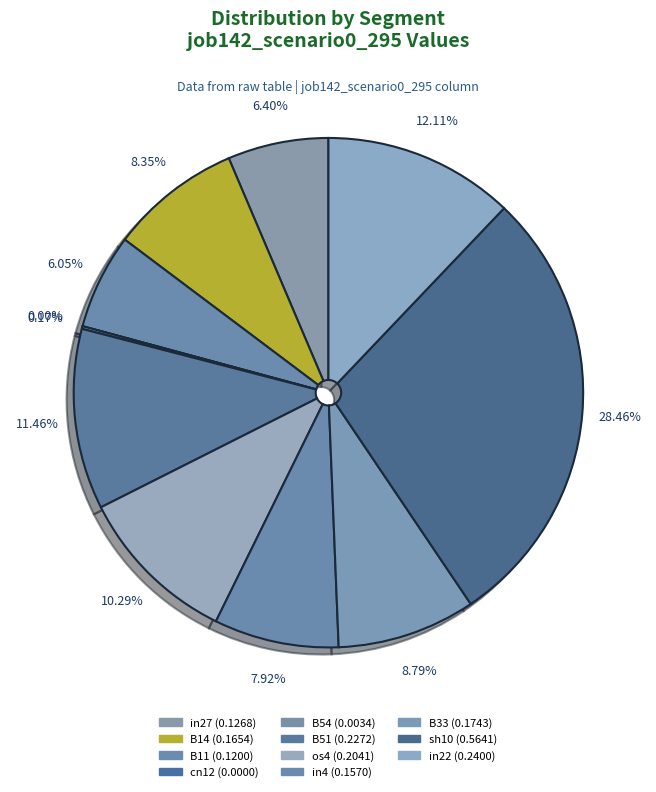

How many segments does this pie chart have?

11